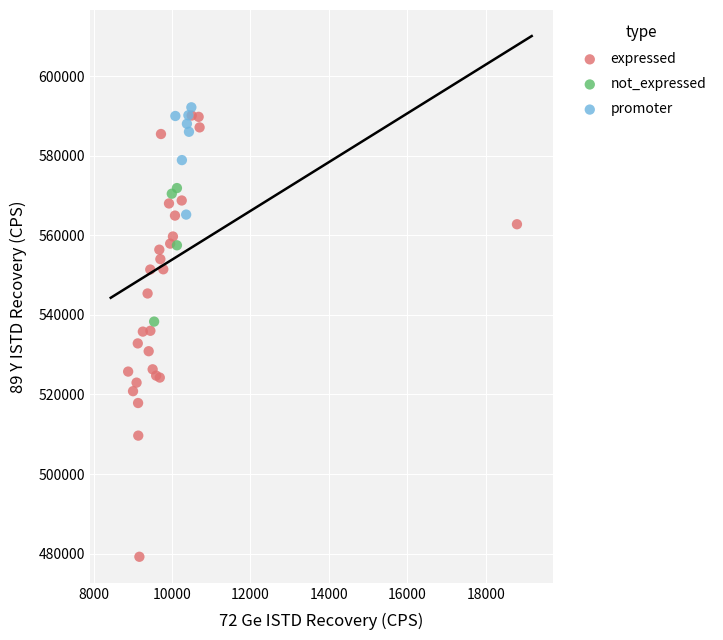

Which series has the widest spread of Y values?

expressed